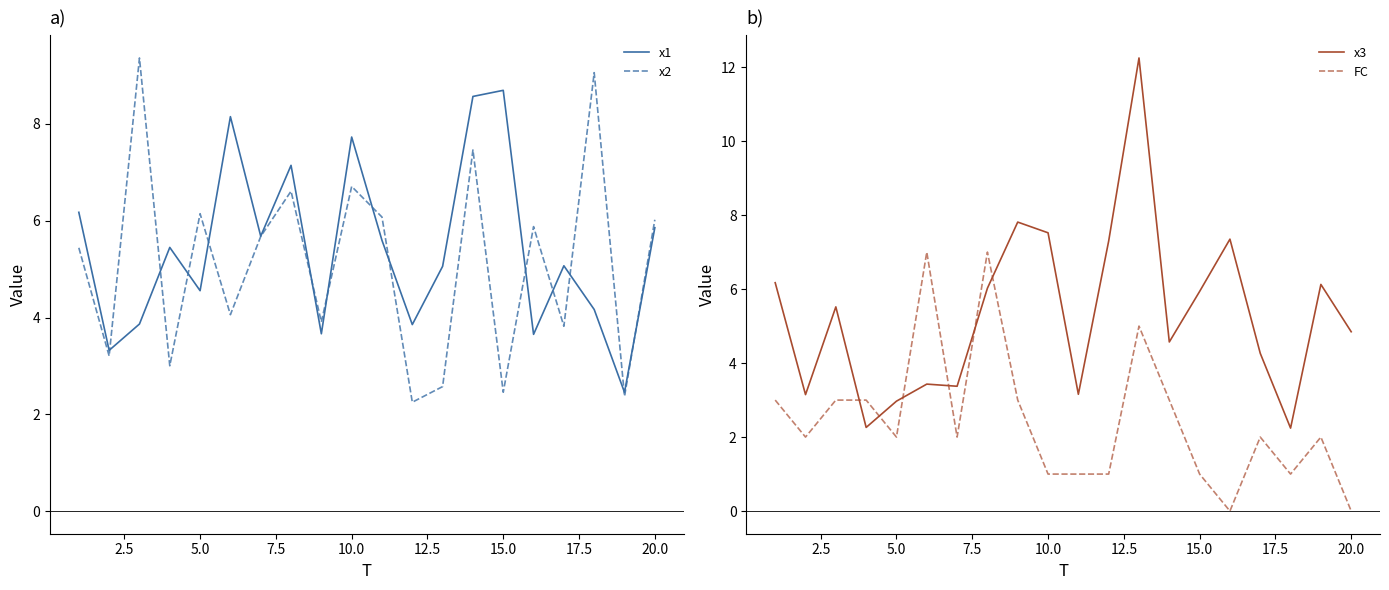

True or false: FC and x1 intersect in this chart.

False